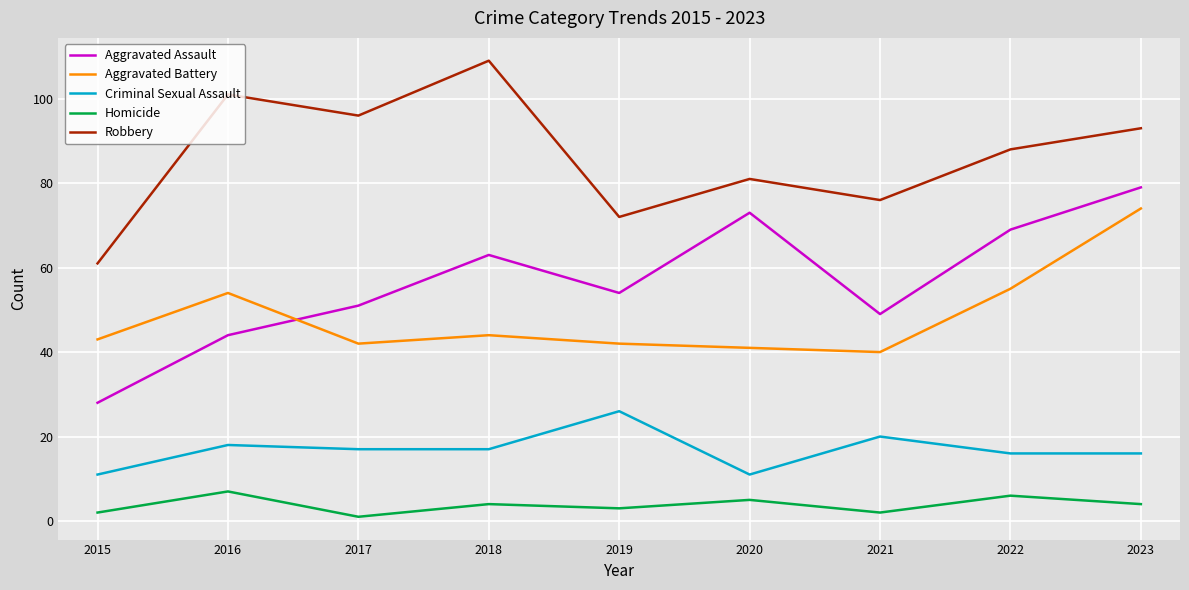

Reading right to left, transcribe all the data shown in this chart.

Aggravated Assault: 79	69	49	73	54	63	51	44	28
Aggravated Battery: 74	55	40	41	42	44	42	54	43
Criminal Sexual Assault: 16	16	20	11	26	17	17	18	11
Homicide: 4	6	2	5	3	4	1	7	2
Robbery: 93	88	76	81	72	109	96	101	61